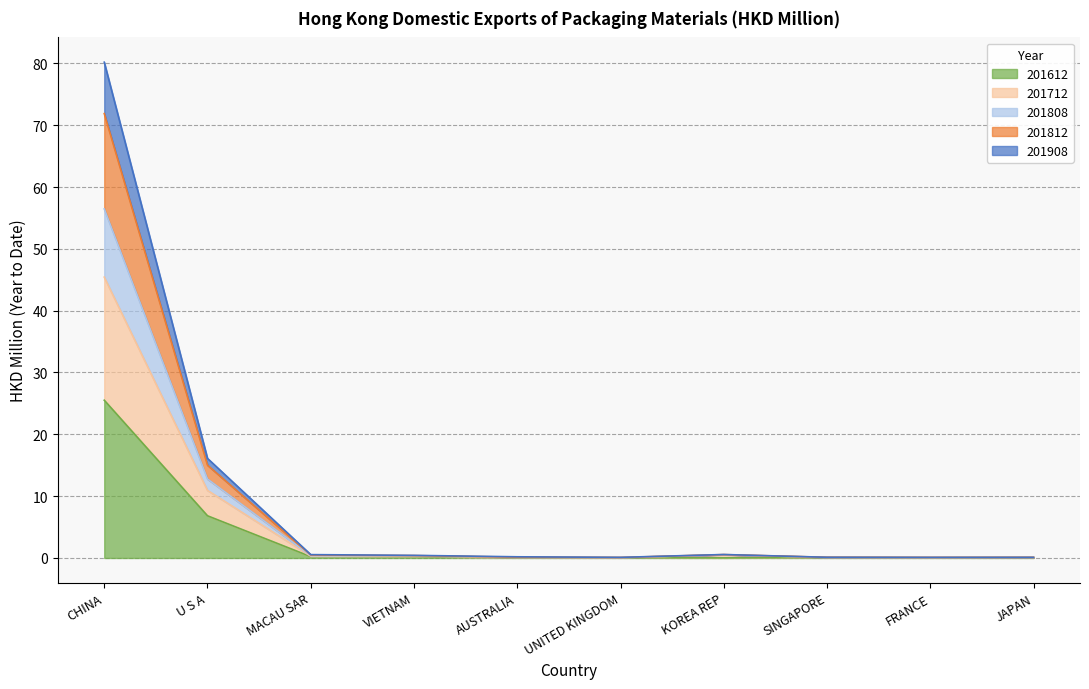

What are all the series names shown in the legend?

201612, 201712, 201808, 201812, 201908